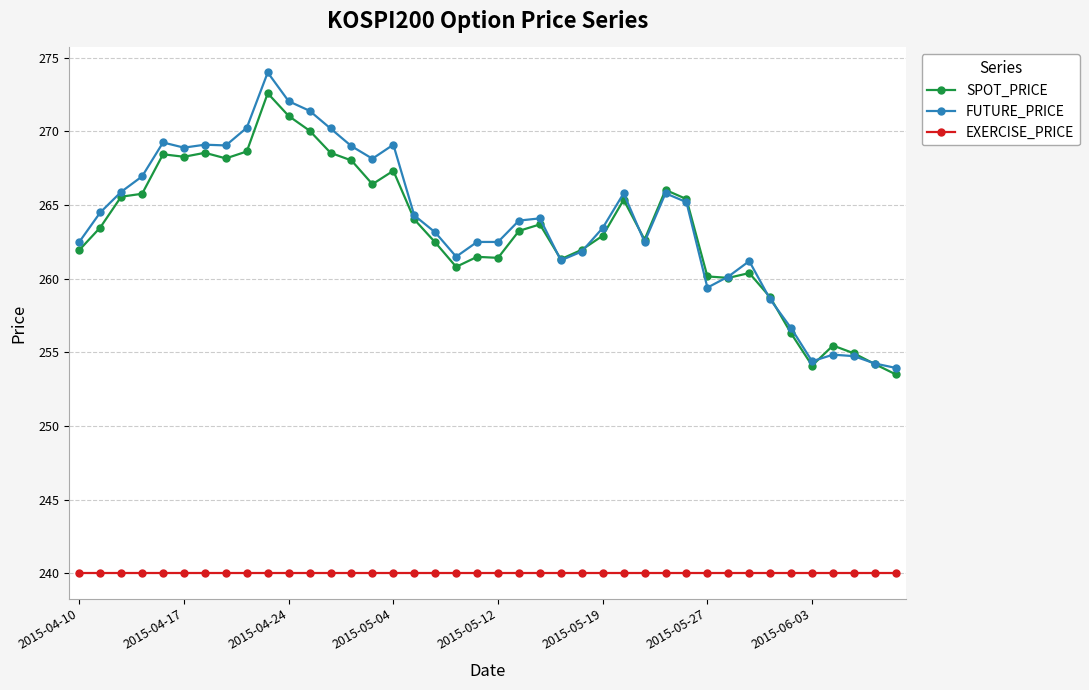

At how many categories does at least one series exceed 256?

35